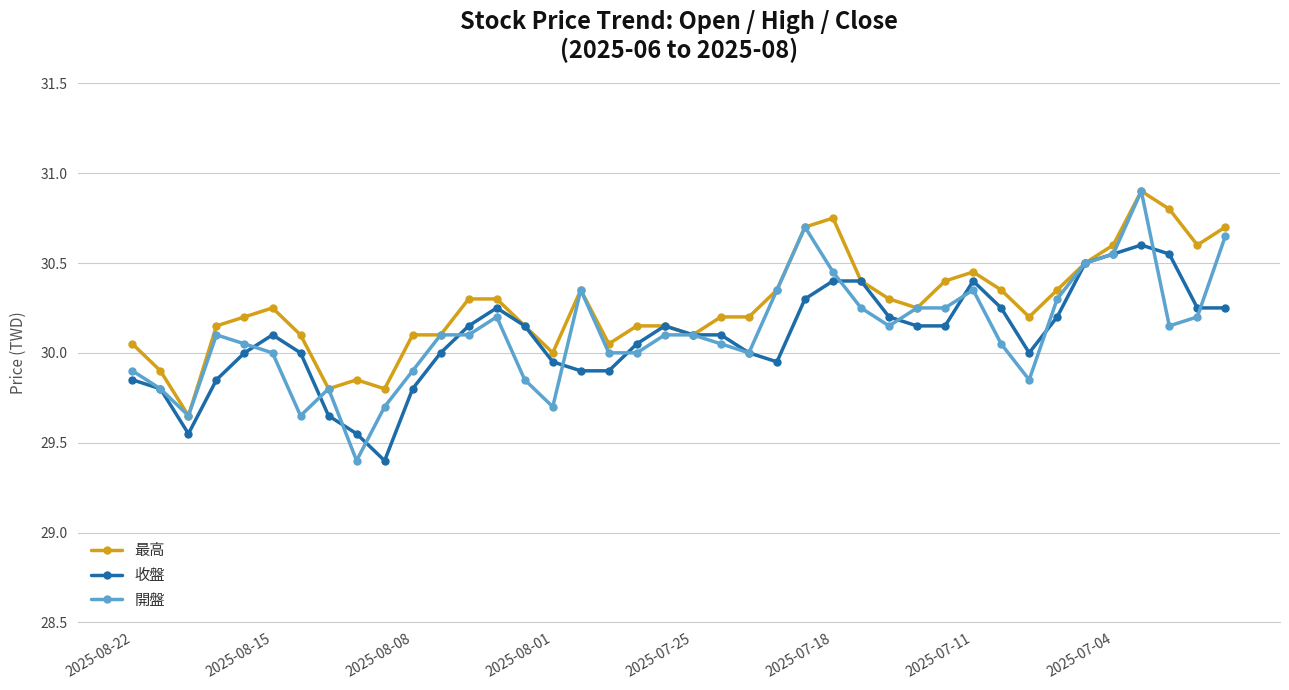

What is the difference between the maximum and minimum values in the 開盤 series?

1.5